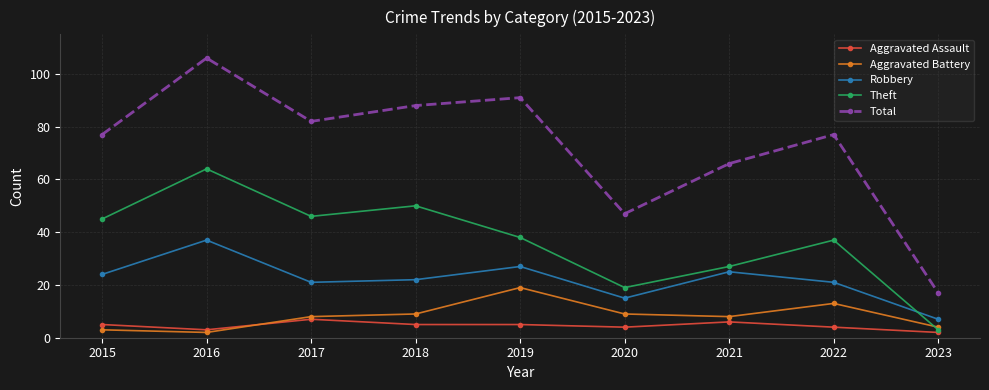

How many interior local peaks does the Robbery series have?

3